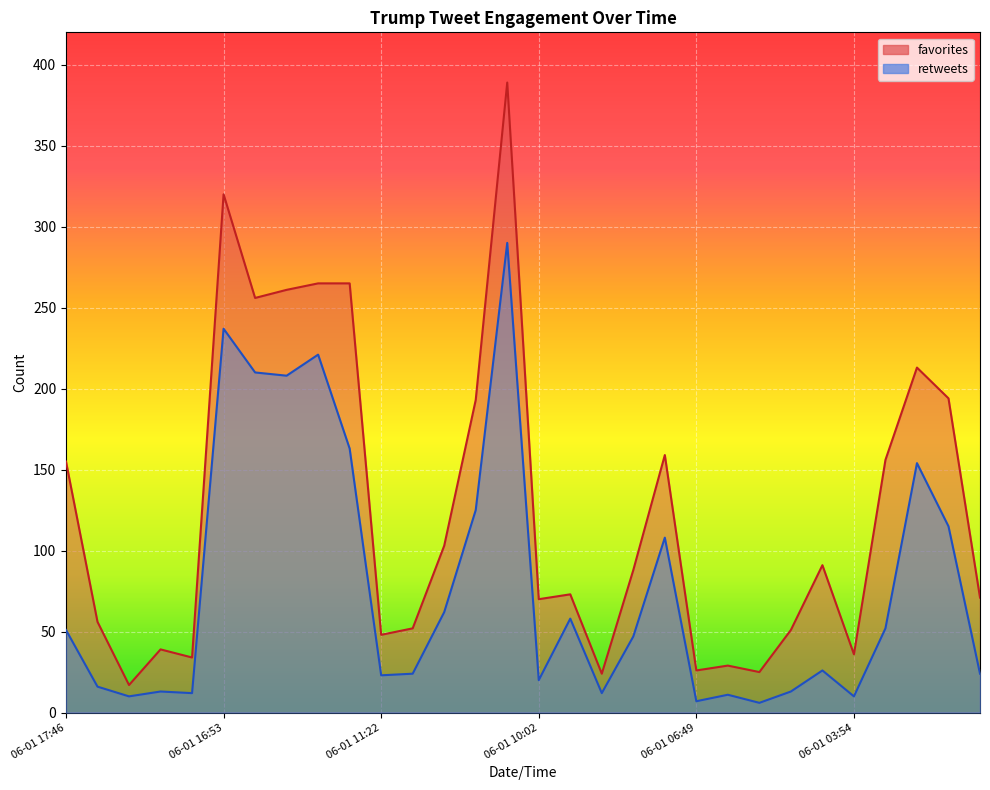

Reading left to right, transcribe all the data shown in this chart.

favorites: 06-01 17:46=155	06-01 17:15=56	06-01 17:10=17	06-01 17:09=39	06-01 16:54=34	06-01 16:53=320	06-01 13:27=256	06-01 13:24=261	06-01 13:23=265	06-01 11:54=265	06-01 11:22=48	06-01 10:45=52	06-01 10:33=103	06-01 10:20=193	06-01 10:19=389	06-01 10:02=70	06-01 10:01=73	06-01 09:15=24	06-01 08:13=88	06-01 08:13=159	06-01 06:49=26	06-01 06:47=29	06-01 05:29=25	06-01 05:29=51	06-01 04:23=91	06-01 03:54=36	05-31 18:40=156	05-31 18:34=213	05-31 18:33=194	05-31 18:32=71
retweets: 06-01 17:46=51	06-01 17:15=16	06-01 17:10=10	06-01 17:09=13	06-01 16:54=12	06-01 16:53=237	06-01 13:27=210	06-01 13:24=208	06-01 13:23=221	06-01 11:54=163	06-01 11:22=23	06-01 10:45=24	06-01 10:33=62	06-01 10:20=125	06-01 10:19=290	06-01 10:02=20	06-01 10:01=58	06-01 09:15=12	06-01 08:13=47	06-01 08:13=108	06-01 06:49=7	06-01 06:47=11	06-01 05:29=6	06-01 05:29=13	06-01 04:23=26	06-01 03:54=10	05-31 18:40=52	05-31 18:34=154	05-31 18:33=115	05-31 18:32=24